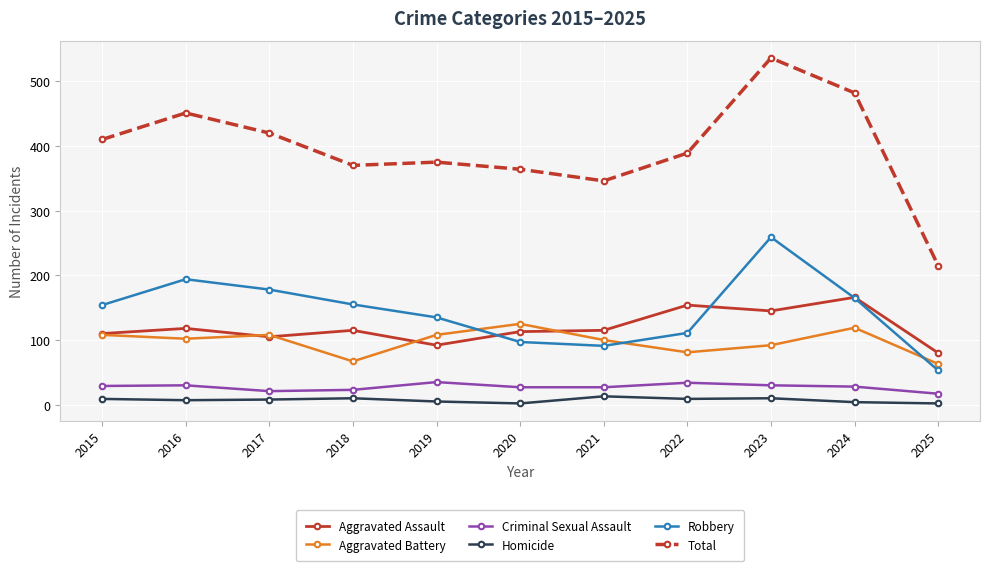

What is the total value across all series at 2022?

778